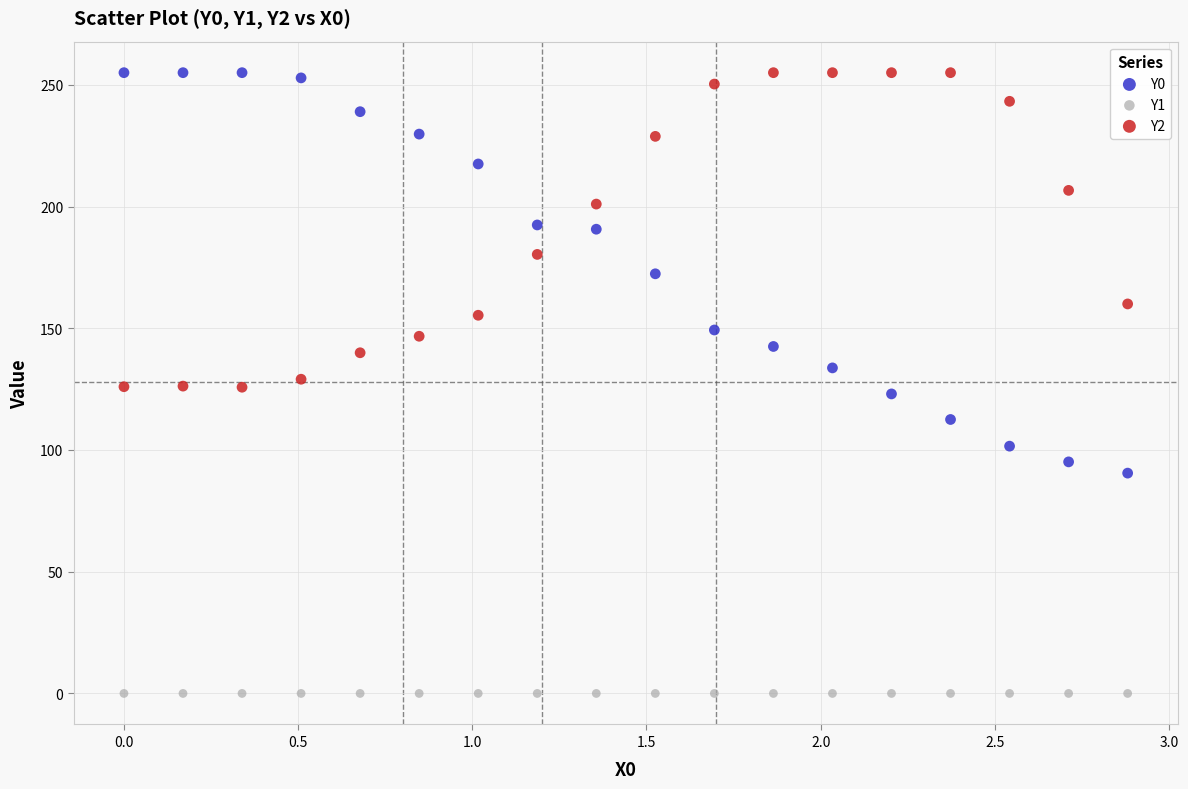

Which series contains the lowest Y value?

Y1